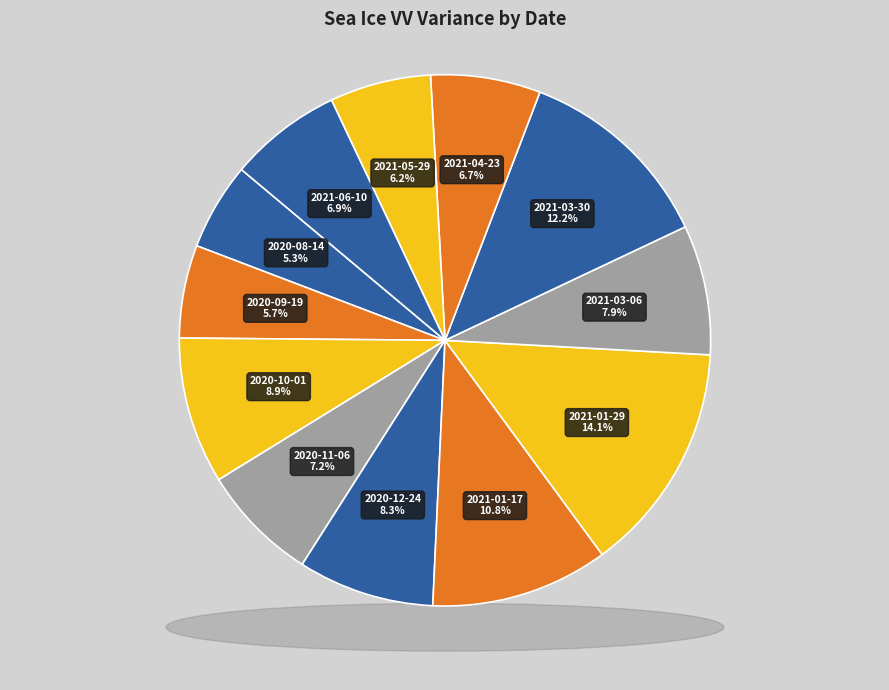

To the nearest percent, what is the difference between the largest and smallest slice percentages?

9%